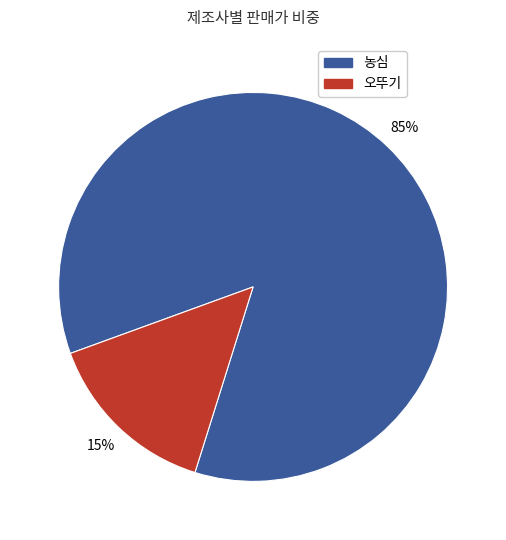

To the nearest percent, what is the combined percentage of 오뚜기 and 농심?

100%